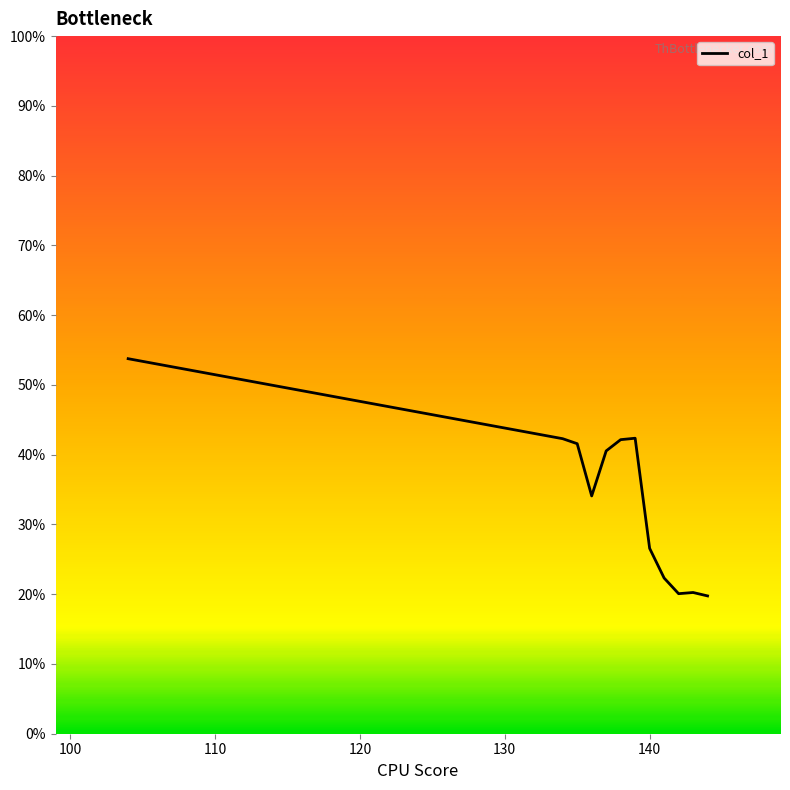

What is the greatest value displayed?

53.8